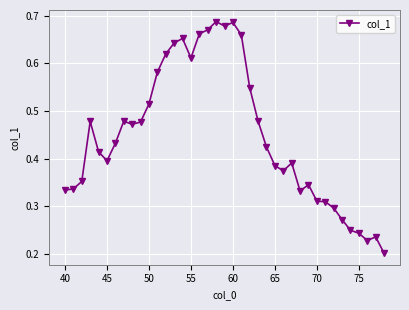

Count the values in the range 0 to 1.

39